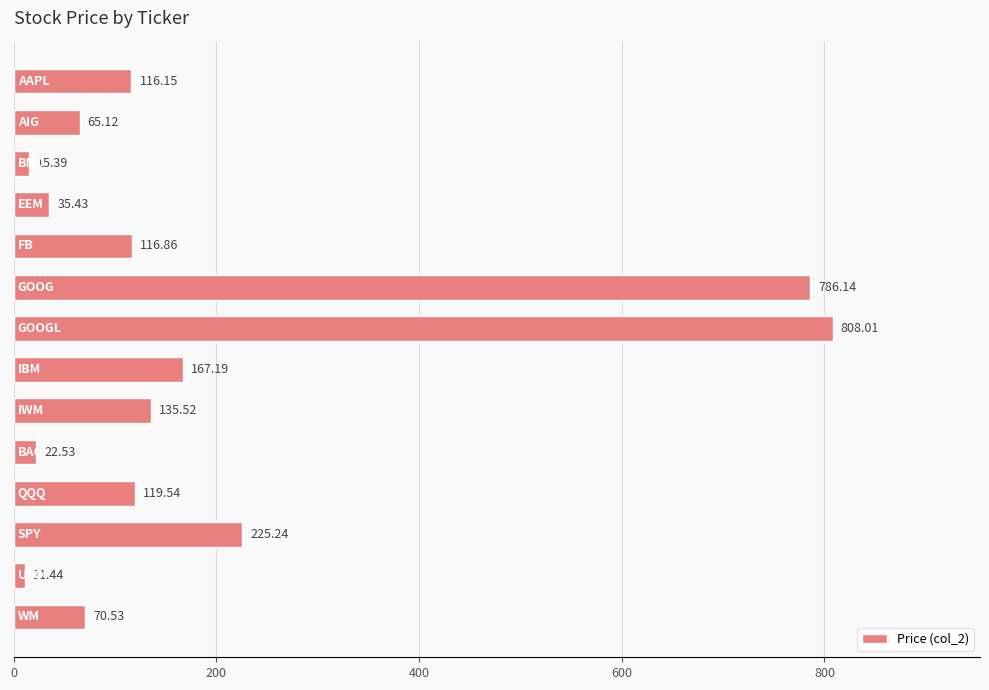

What is the difference between the maximum and second lowest values?

792.6